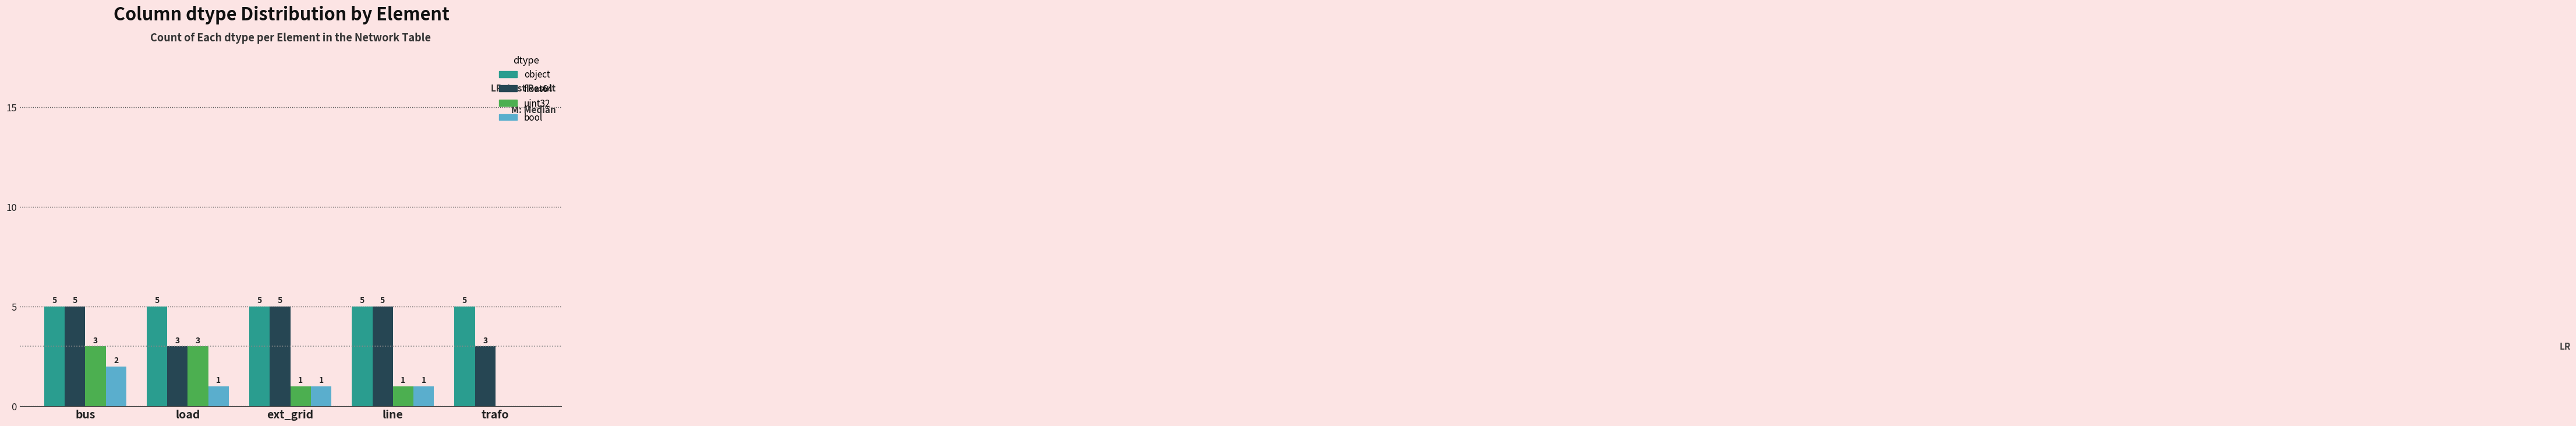

Are the bars grouped side by side (vs. stacked)?

Yes